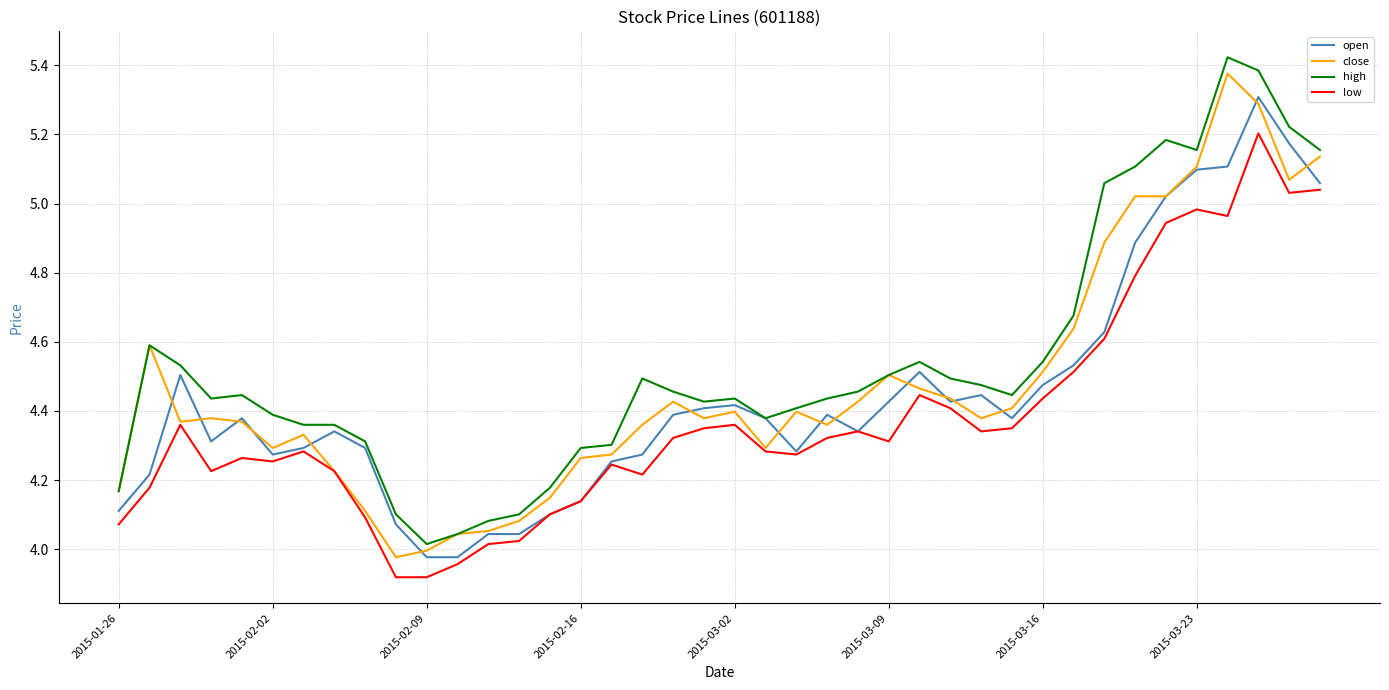

Is this an area chart (filled region under the line)?

No